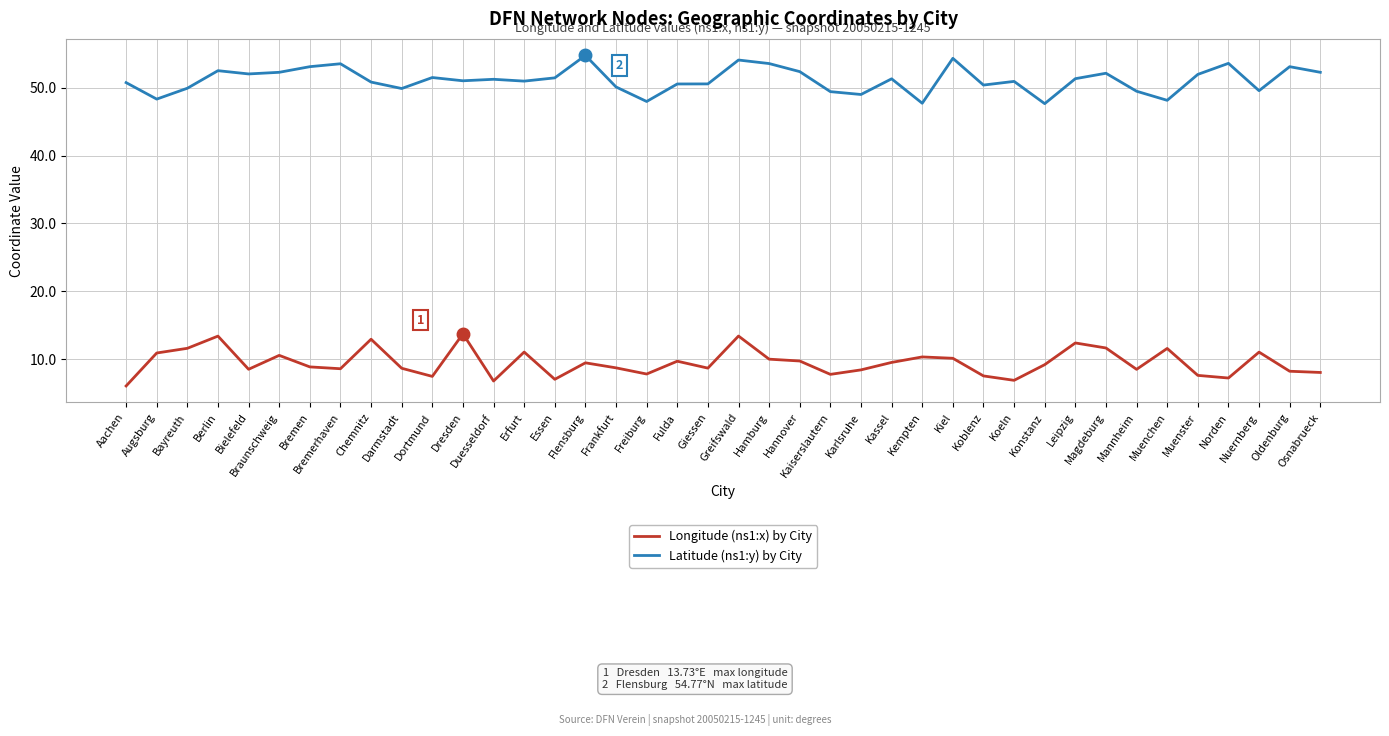

What is the minimum value shown in the chart?

6.0